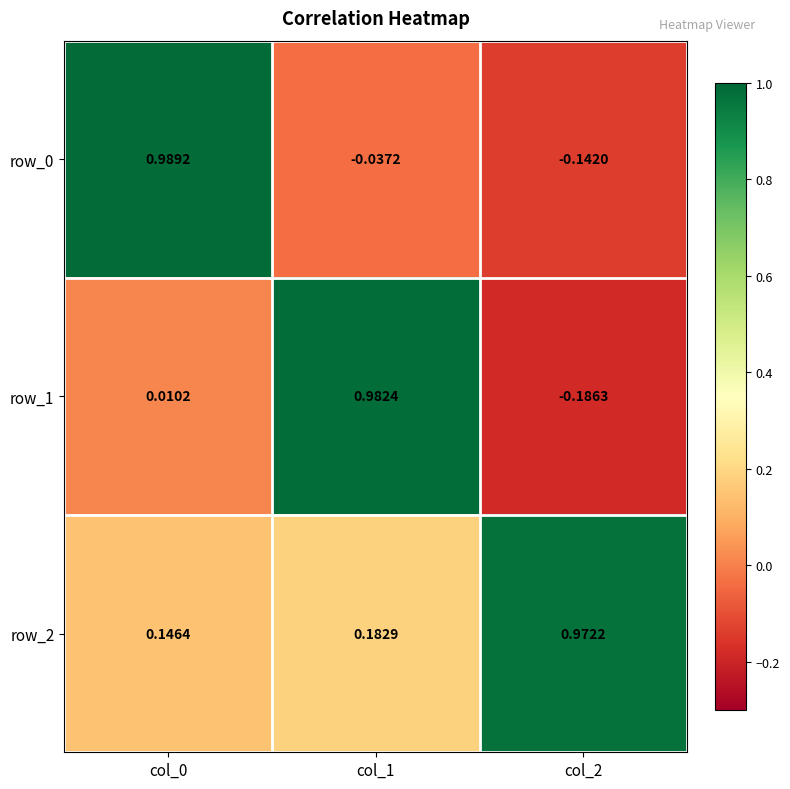

Is the value of row_2 at col_0 greater than the value of row_0 at col_1?

Yes